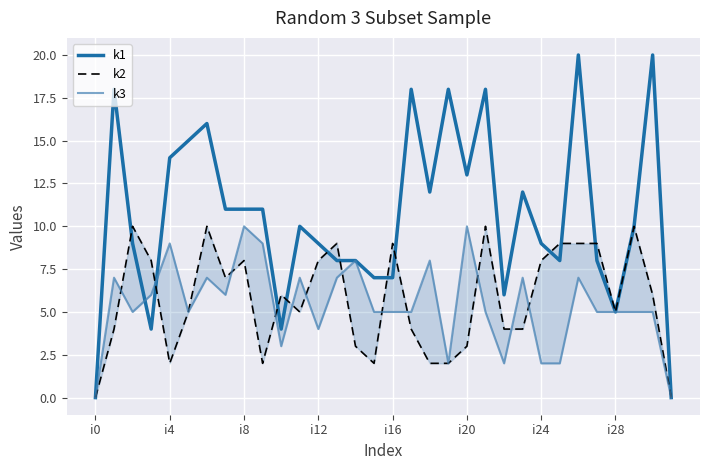

How many lines are shown in the chart?

3